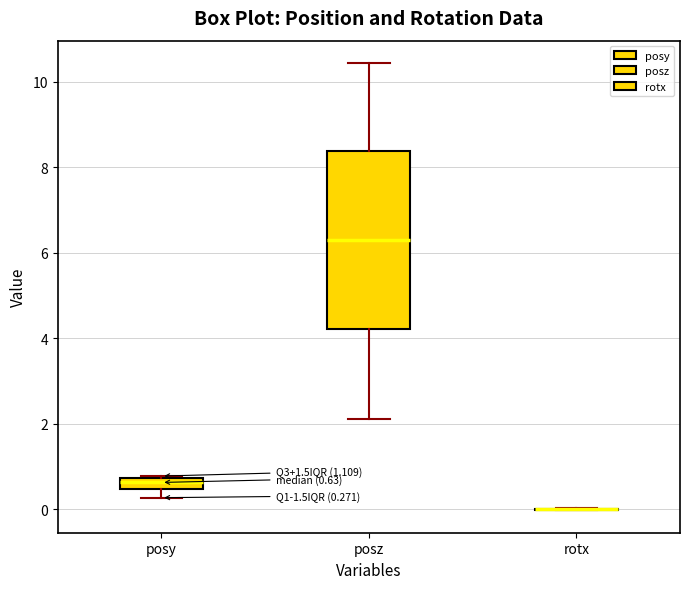

Which box is the tallest, from its lower edge to its upper edge?

posz